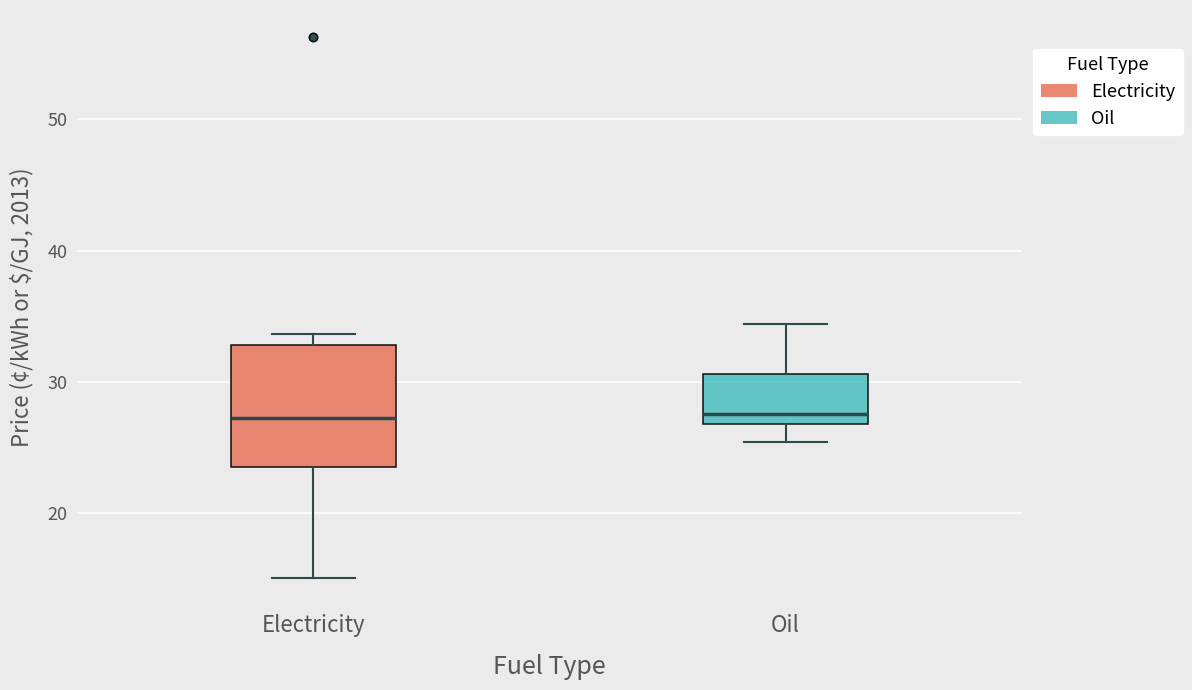

Reading left to right, transcribe this box plot: for each box, give where its median line is, the range the box spans, and where its two whiskers end, as read against the y-axis. The values are not printed on the chart, so give them approximately, as read against the axis.

Electricity: median 27, box 24 to 33, whiskers 15 to 34
Oil: median 28, box 27 to 31, whiskers 25 to 34